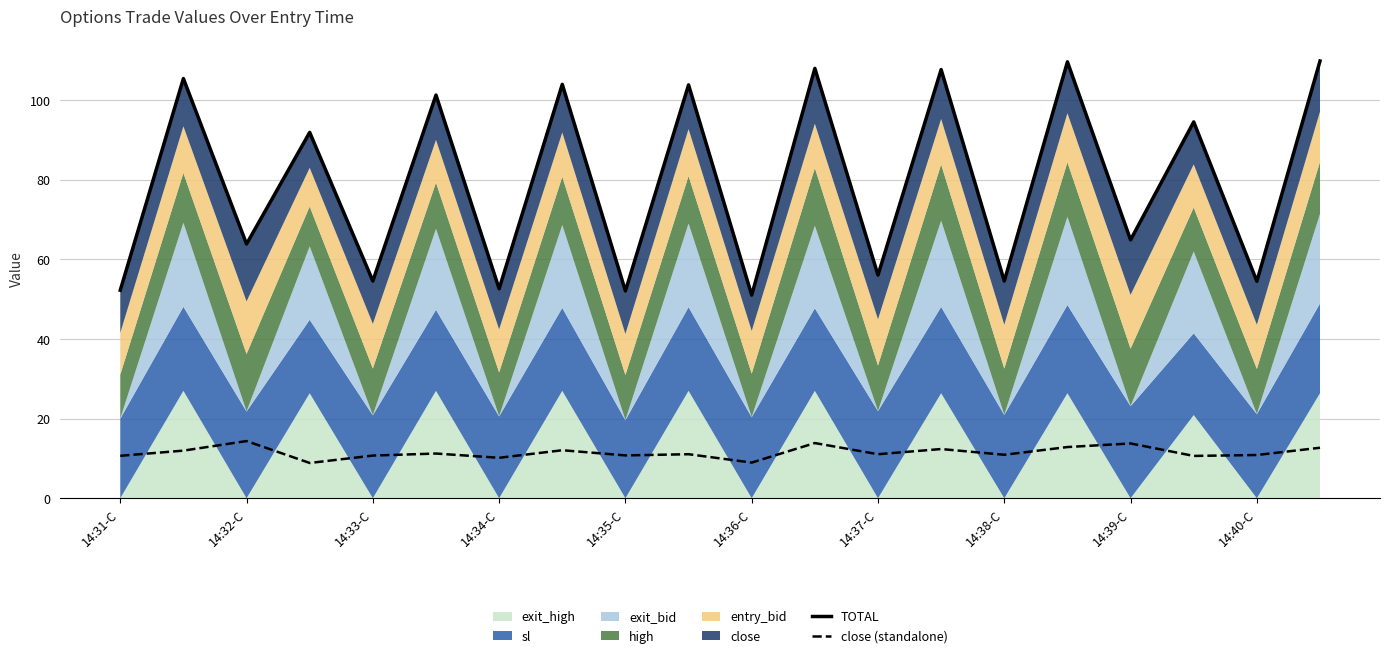

Is it true that close (standalone) equals 10.8 at 14:35-C?

True